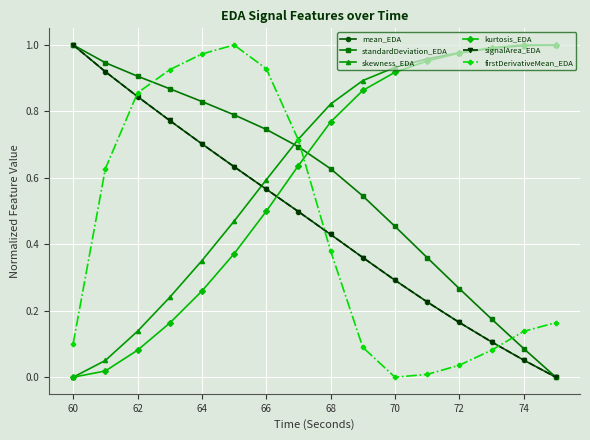

At how many categories does at least one series exceed 0?

16